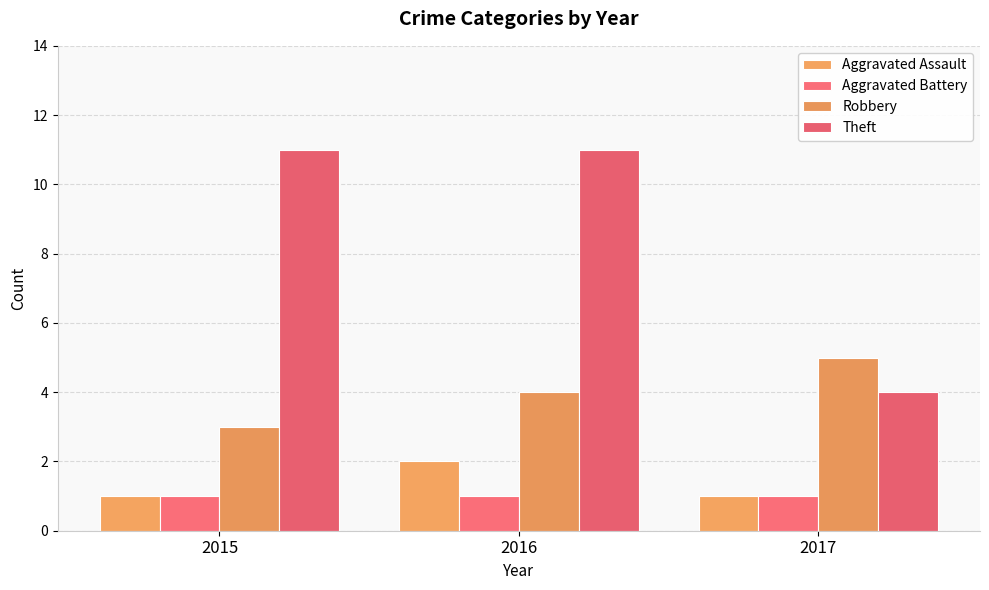

List the series in order of their peak value, highest first.

Theft, Robbery, Aggravated Assault, Aggravated Battery